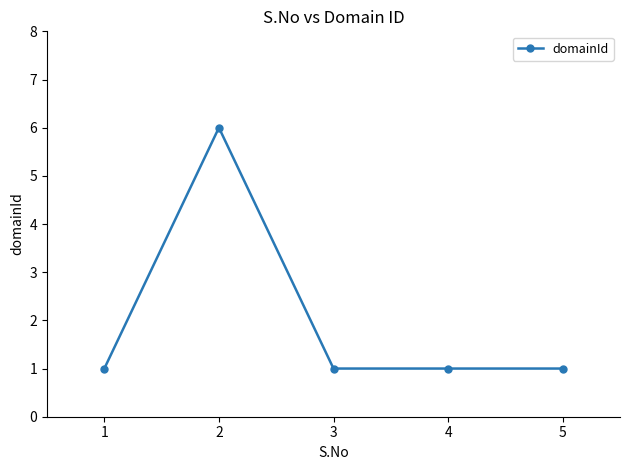

At which category does the data reach its first local peak?

2